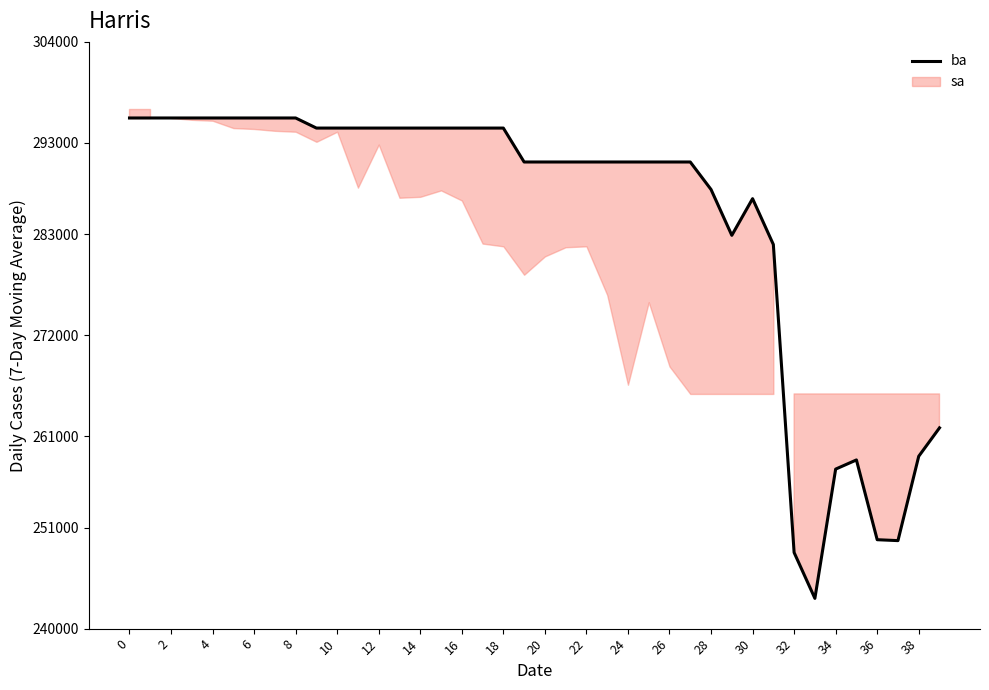

What is the value of the 30th point from the left?

282900